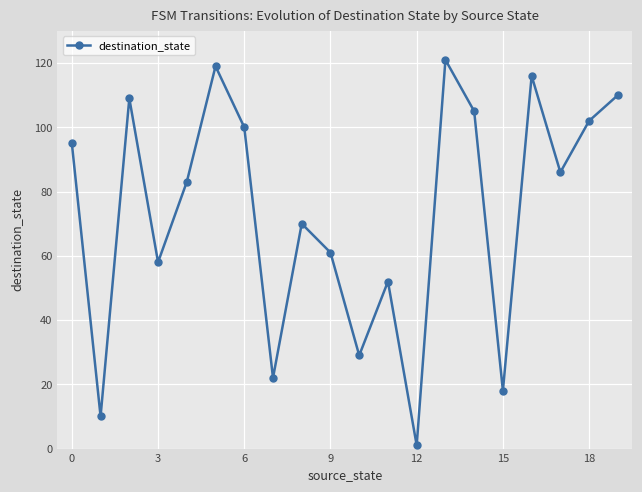

What is the average value?

73